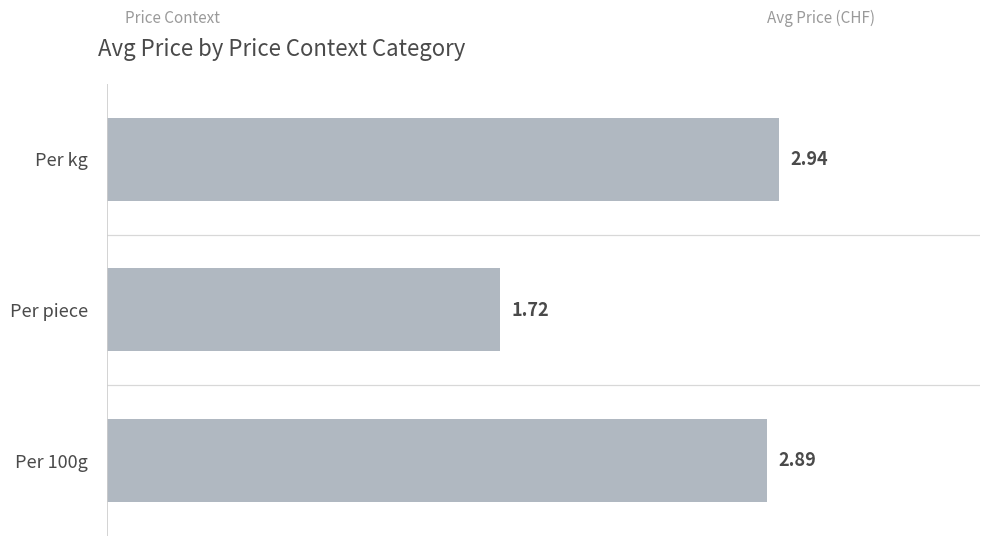

What is the change in value from Per piece to Per kg?

+1.2